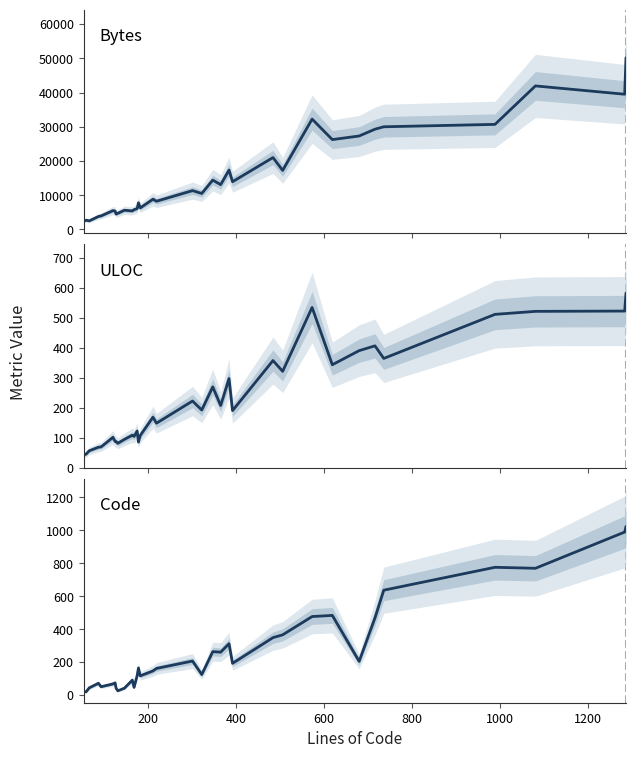

What is the smallest value displayed?

20